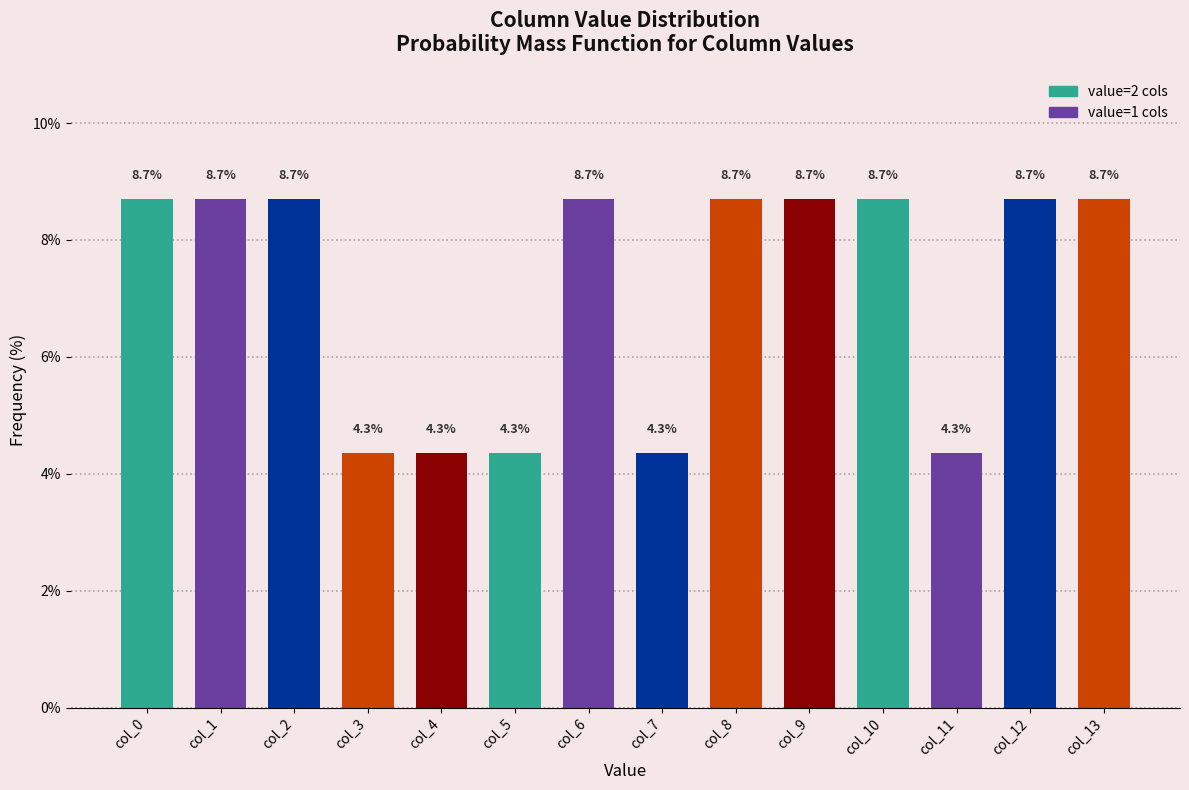

Reading left to right, what are all the values shown in this chart?

col_0=8.7	col_1=8.7	col_2=8.7	col_3=4.3	col_4=4.3	col_5=4.3	col_6=8.7	col_7=4.3	col_8=8.7	col_9=8.7	col_10=8.7	col_11=4.3	col_12=8.7	col_13=8.7